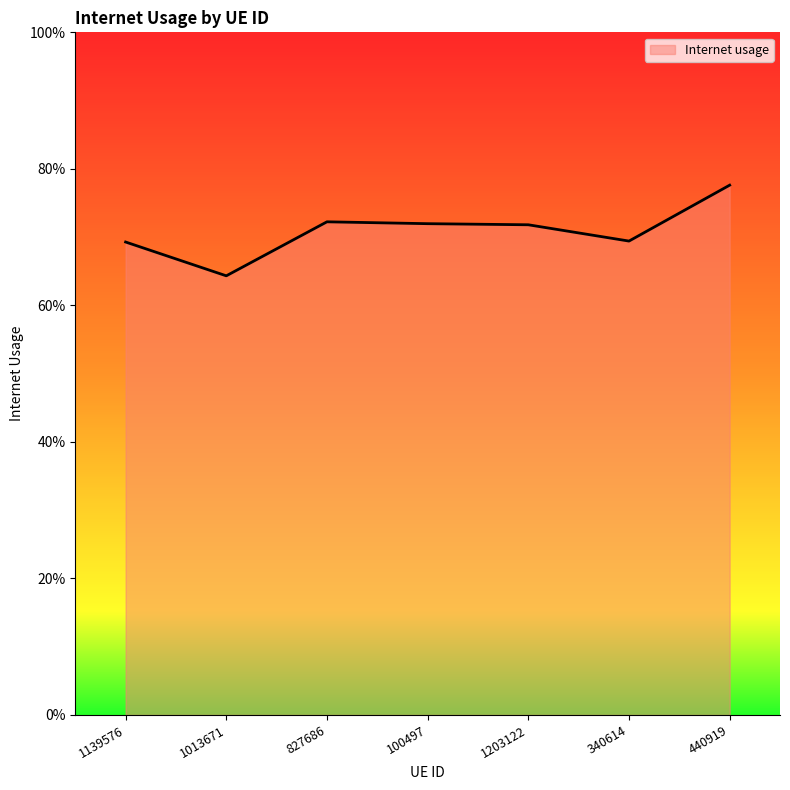

Rank the categories by value from lowest to highest.

1013671, 1139576, 340614, 1203122, 100497, 827686, 440919